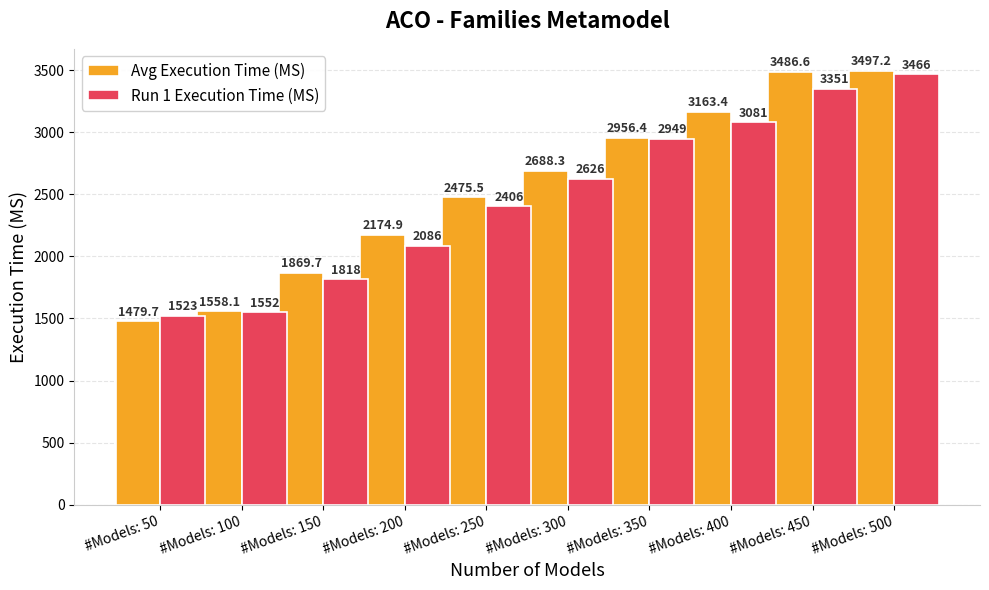

What is the sum of all Avg Execution Time (MS) values?

25349.8